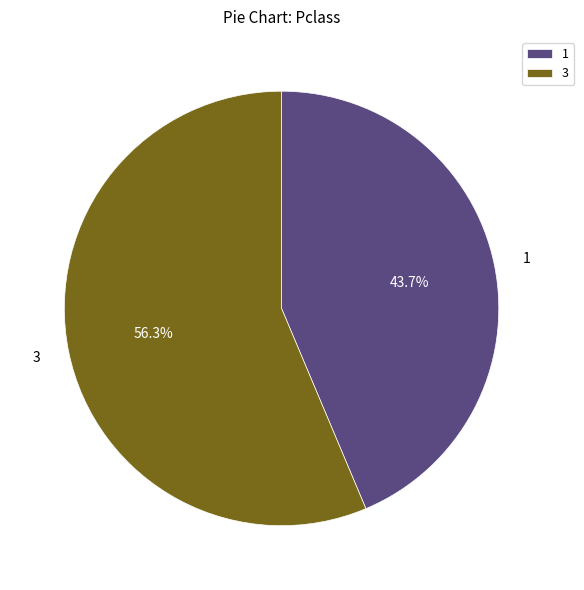

What is the majority slice?

3